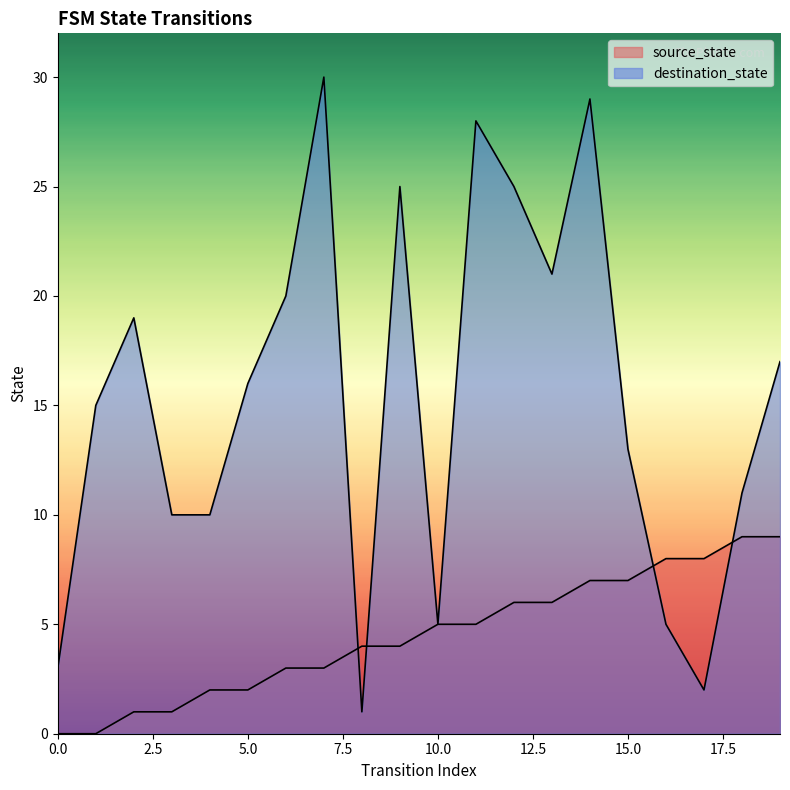

At 15, list the series in order from smallest to largest.

source_state, destination_state